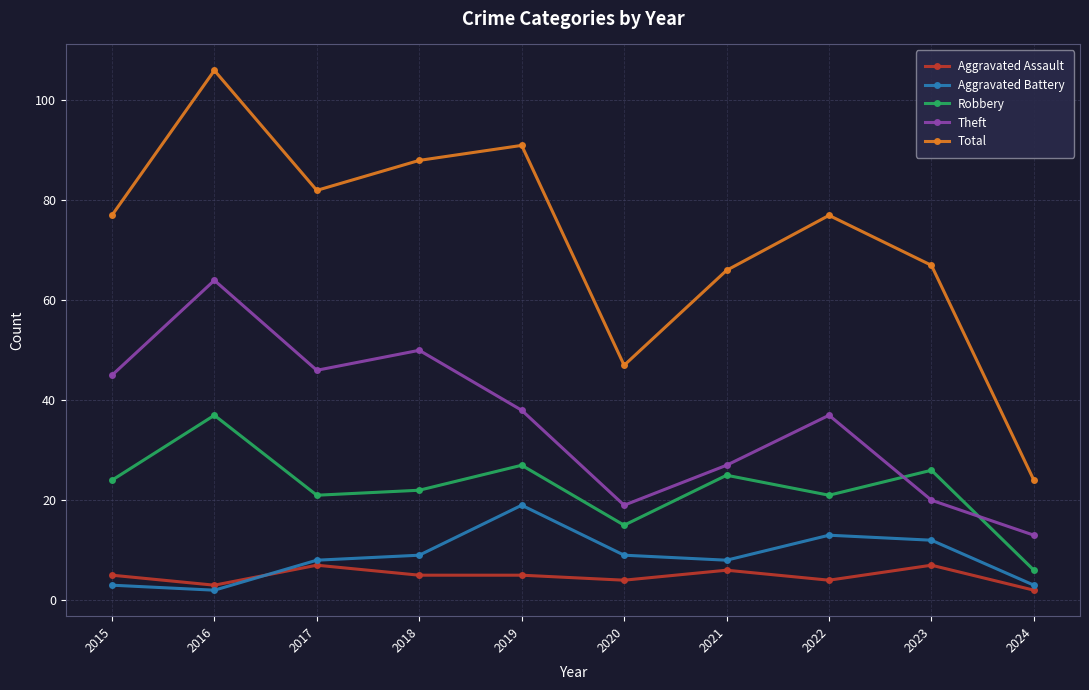

How many interior local valleys does the Aggravated Battery series have?

2